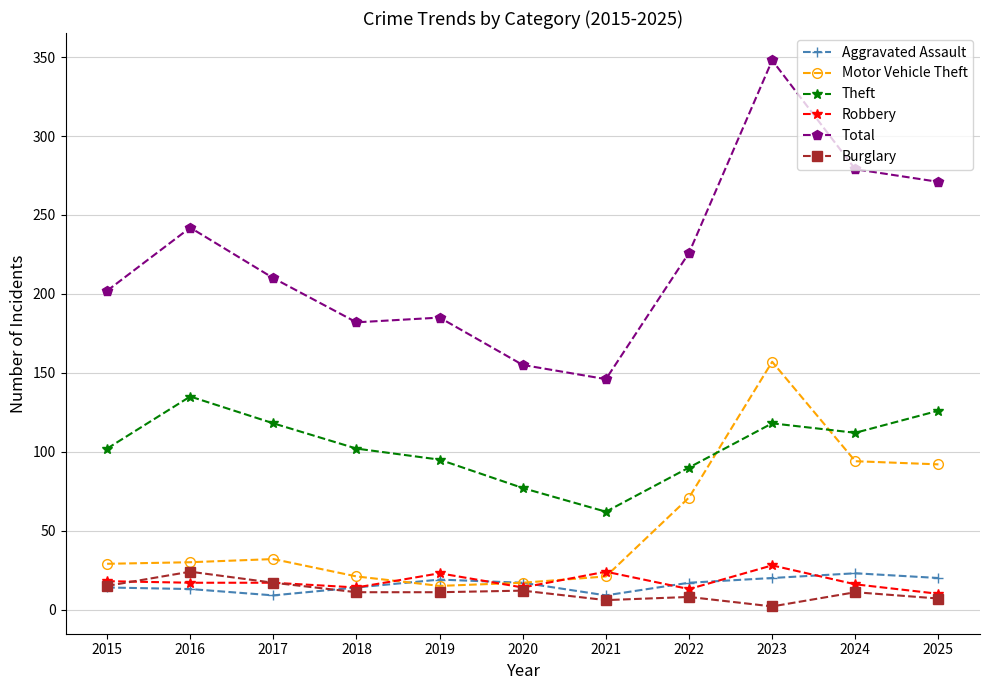

Which series has the largest range (max minus min)?

Total